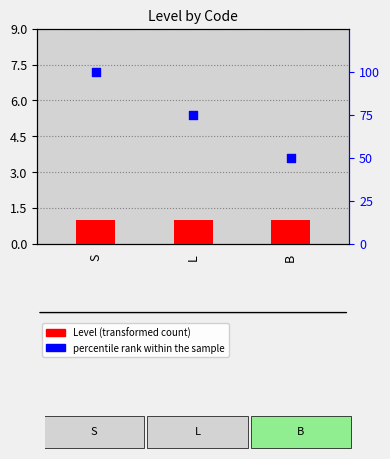

What is the total value across all series at L?

76